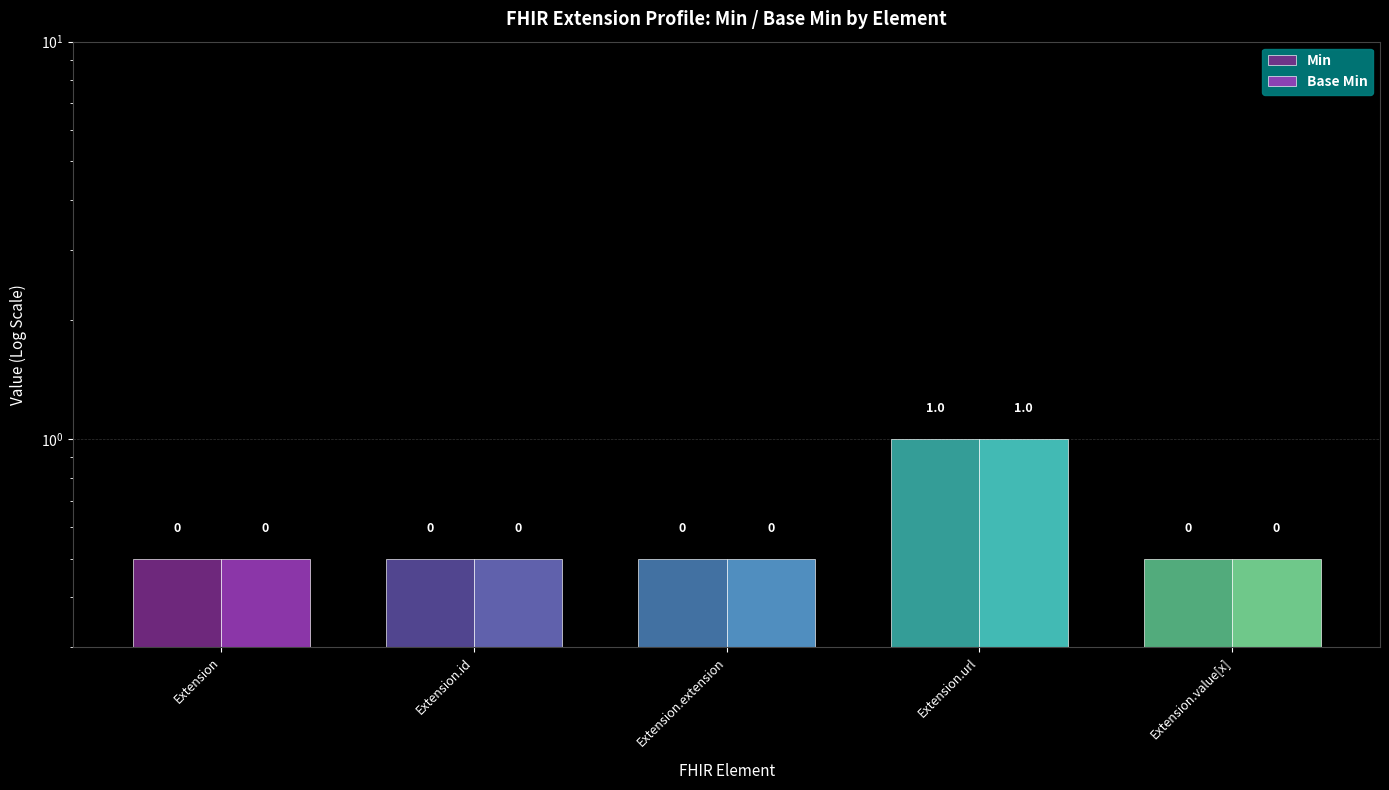

How many bars are there in total?

10